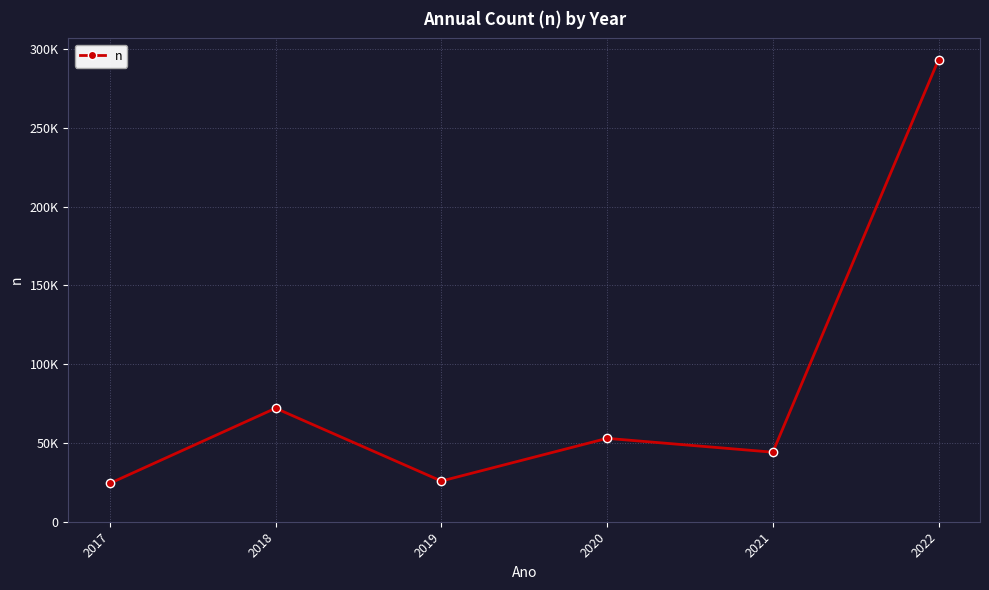

Does the chart have visible grid lines?

Yes